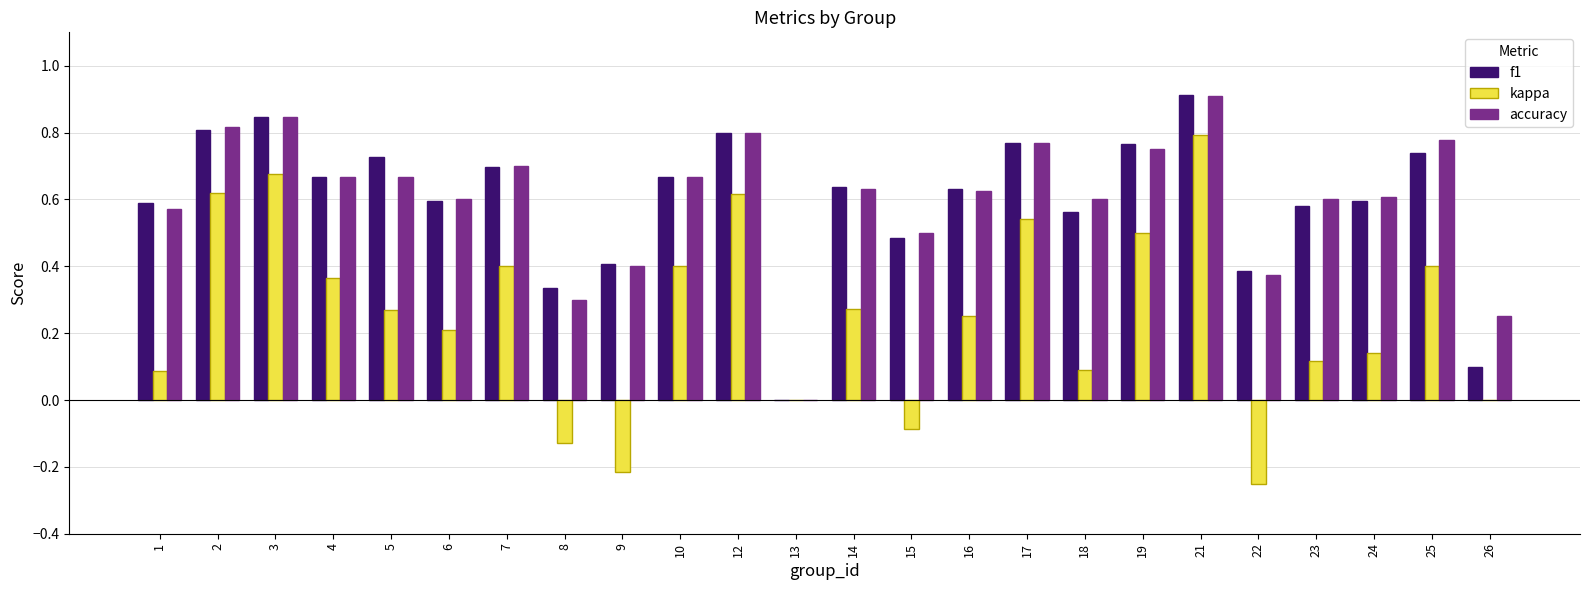

What is the sum of the accuracy values at 16 and 6?

1.2